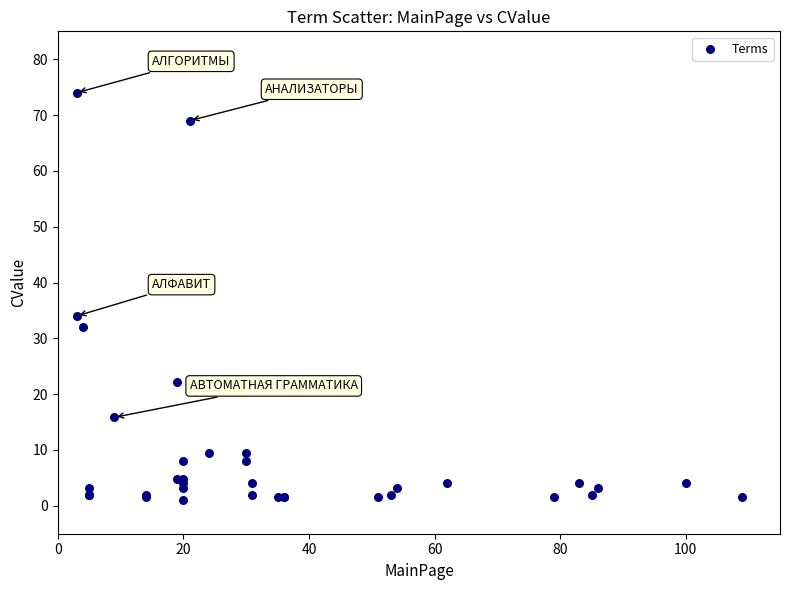

What Y value in the scatter plot is closest to 37?

34.0